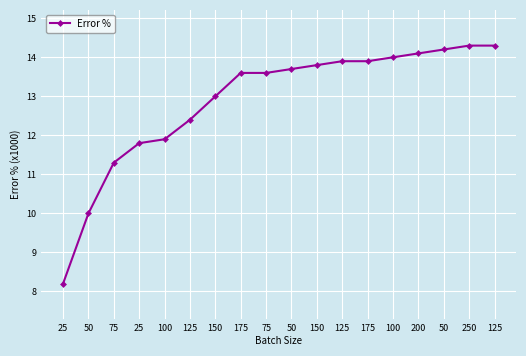

List the labels in order of value, largest first.

250, 125, 50, 200, 100, 125, 175, 150, 50, 175, 75, 150, 125, 100, 25, 75, 50, 25